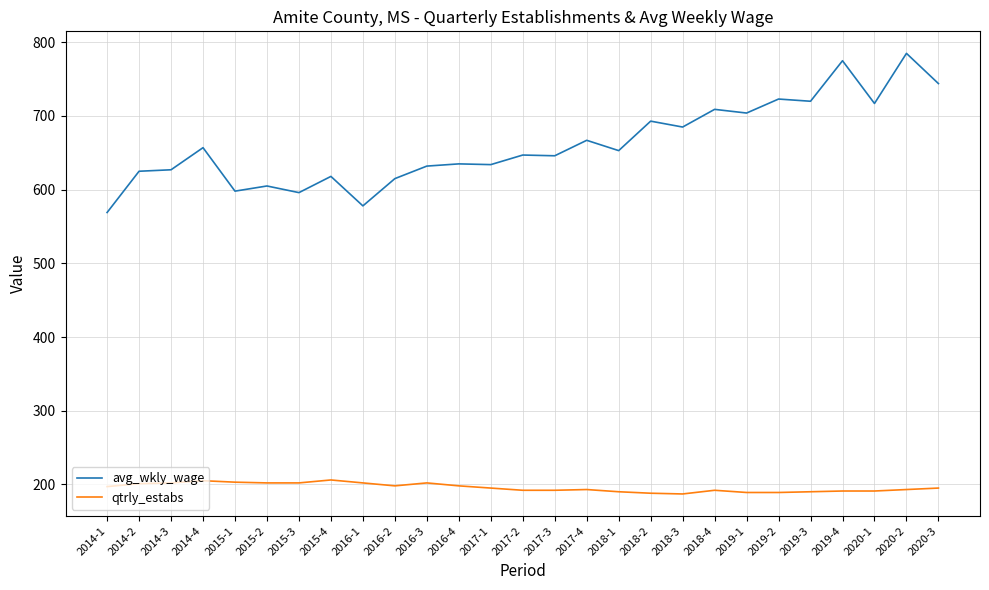

True or false: avg_wkly_wage and qtrly_estabs intersect in this chart.

False